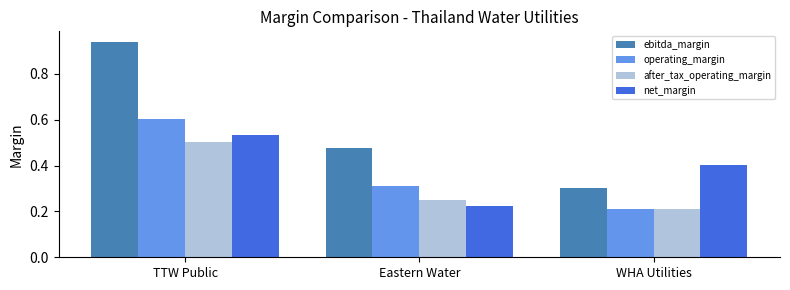

Which series has the widest spread of values?

ebitda_margin